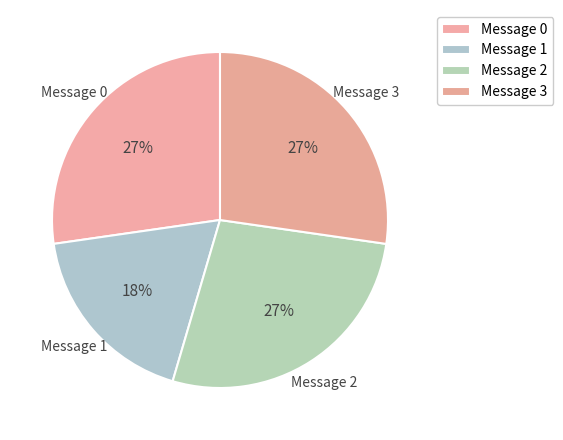

Combined, do Message 3 and Message 0 account for over 50%?

Yes